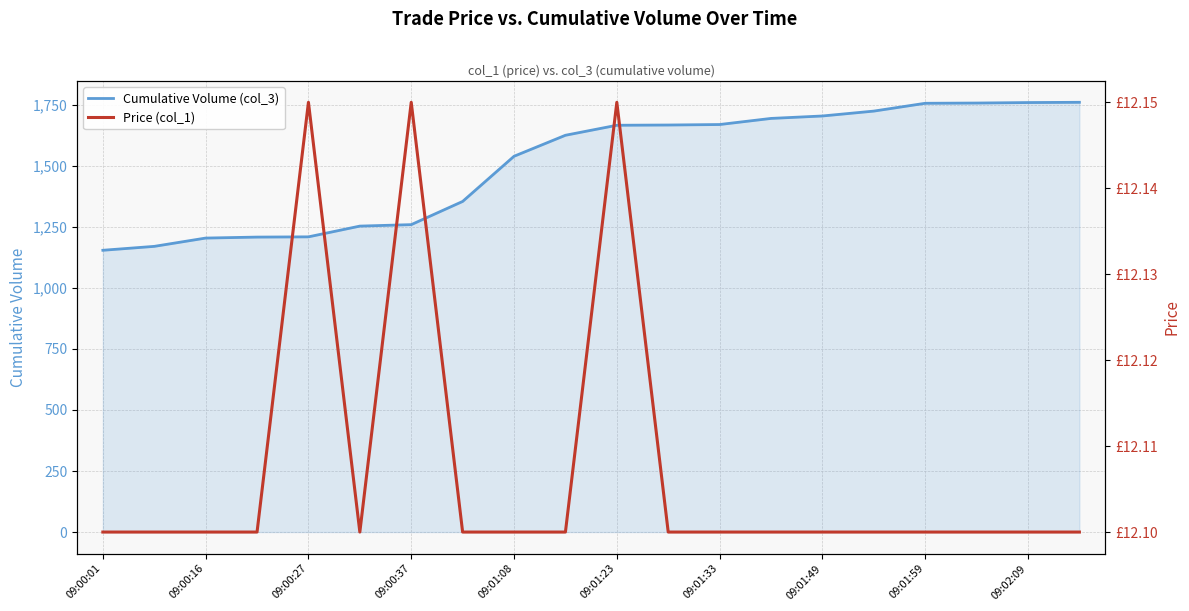

At which label is Cumulative Volume (col_3) closest to 1457?

09:01:08